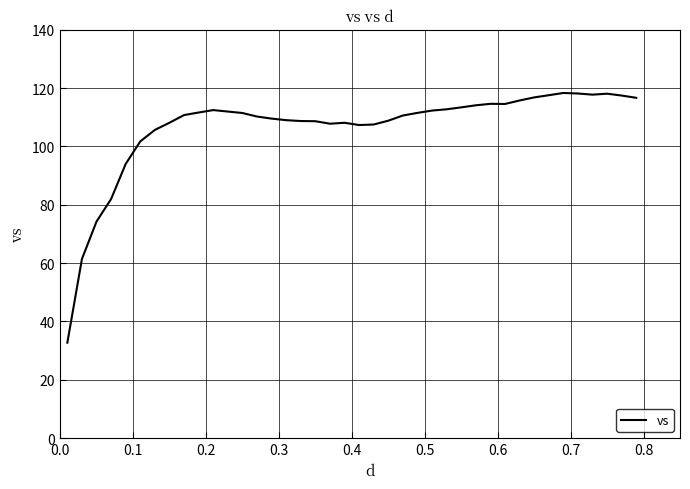

What is the difference between the maximum and minimum values?

85.6